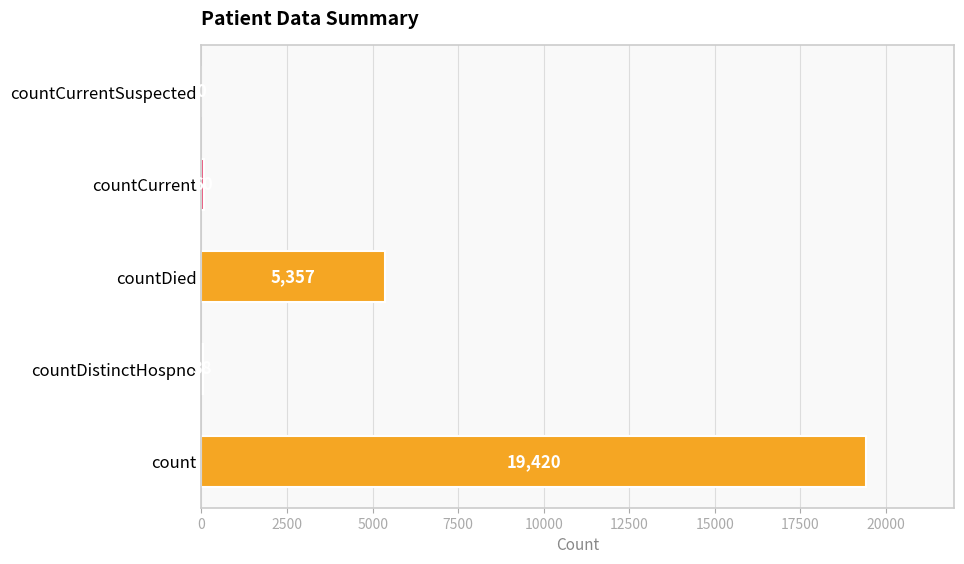

At which label is the value closest to 9710?

countDied